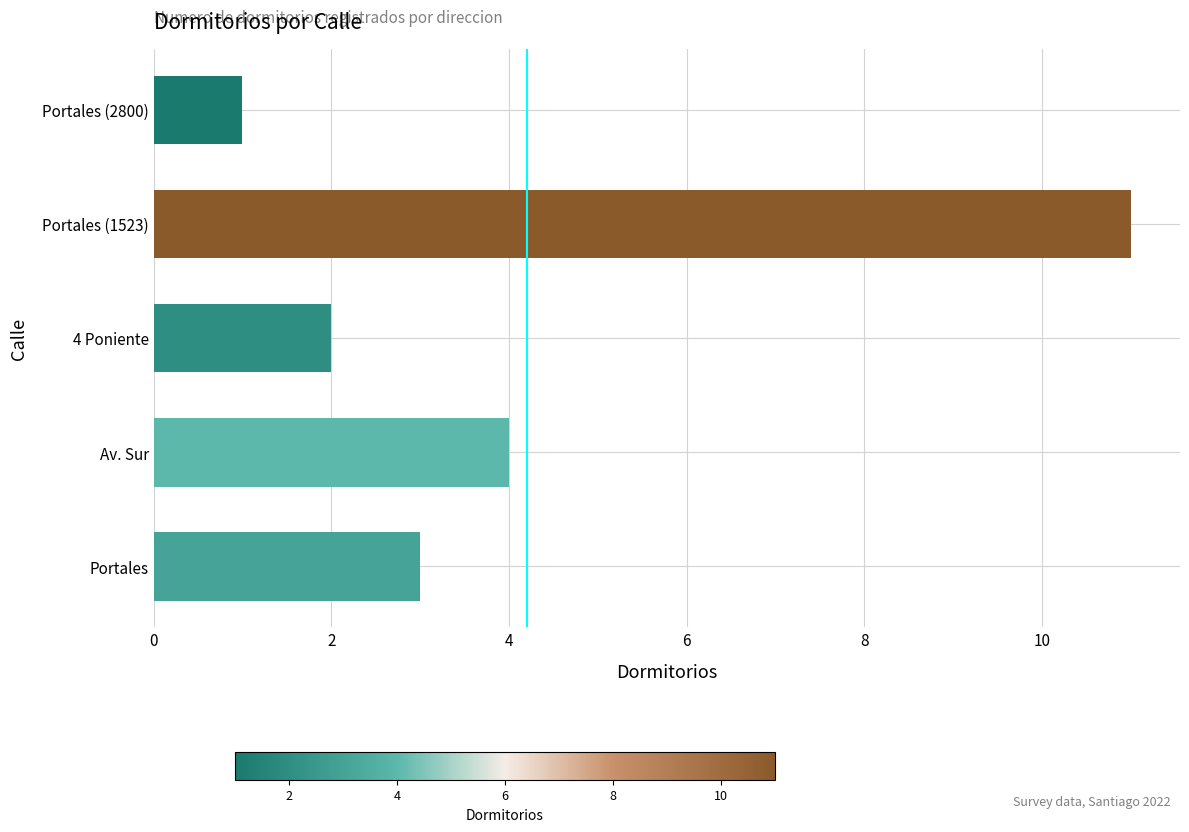

List the labels in order of value, largest first.

Portales (1523), Av. Sur, Portales, 4 Poniente, Portales (2800)